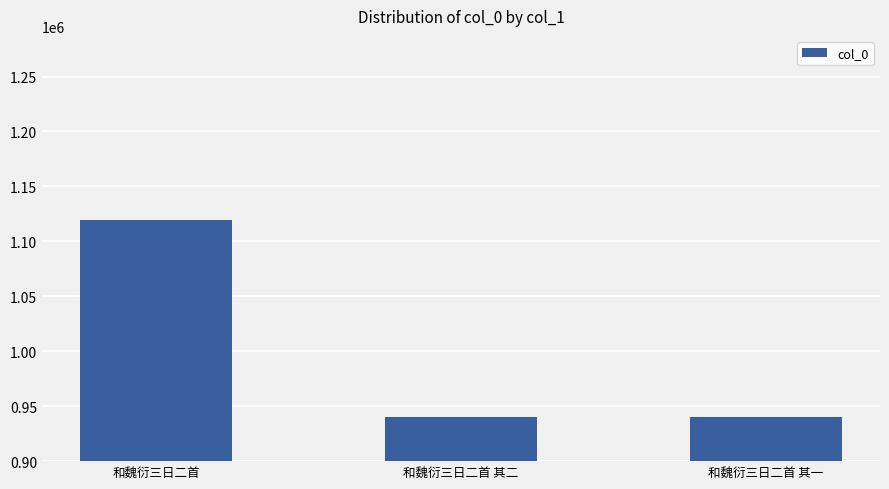

How many categories are shown in the chart?

3